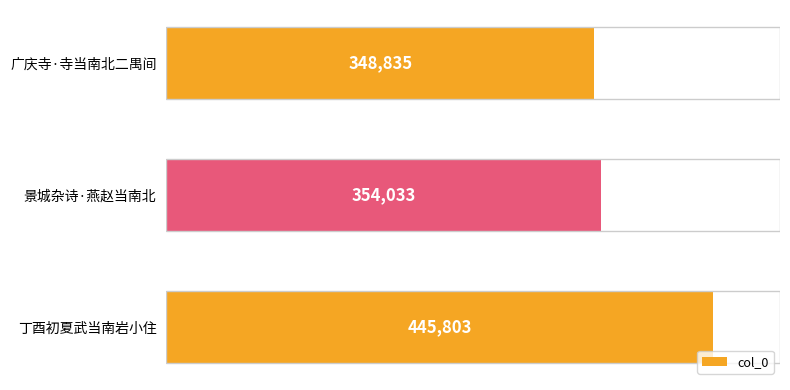

The chart shows a value of 354033 at 景城杂诗·燕赵当南北. True or false?

True